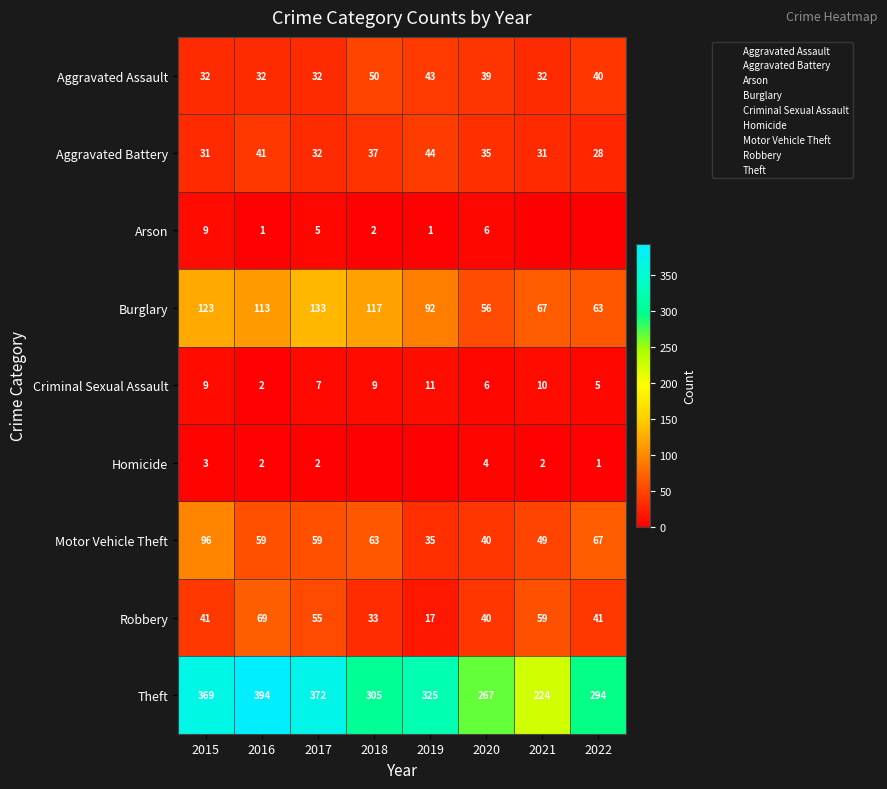

Where is Robbery nearest to the value 43?

2015